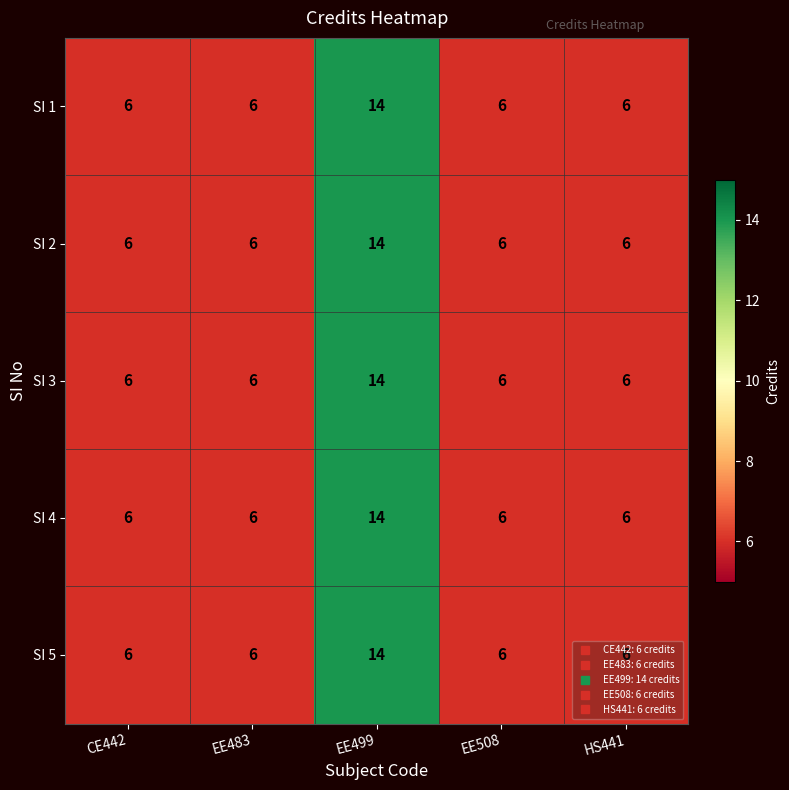

What is the total value across all series at EE508?

30